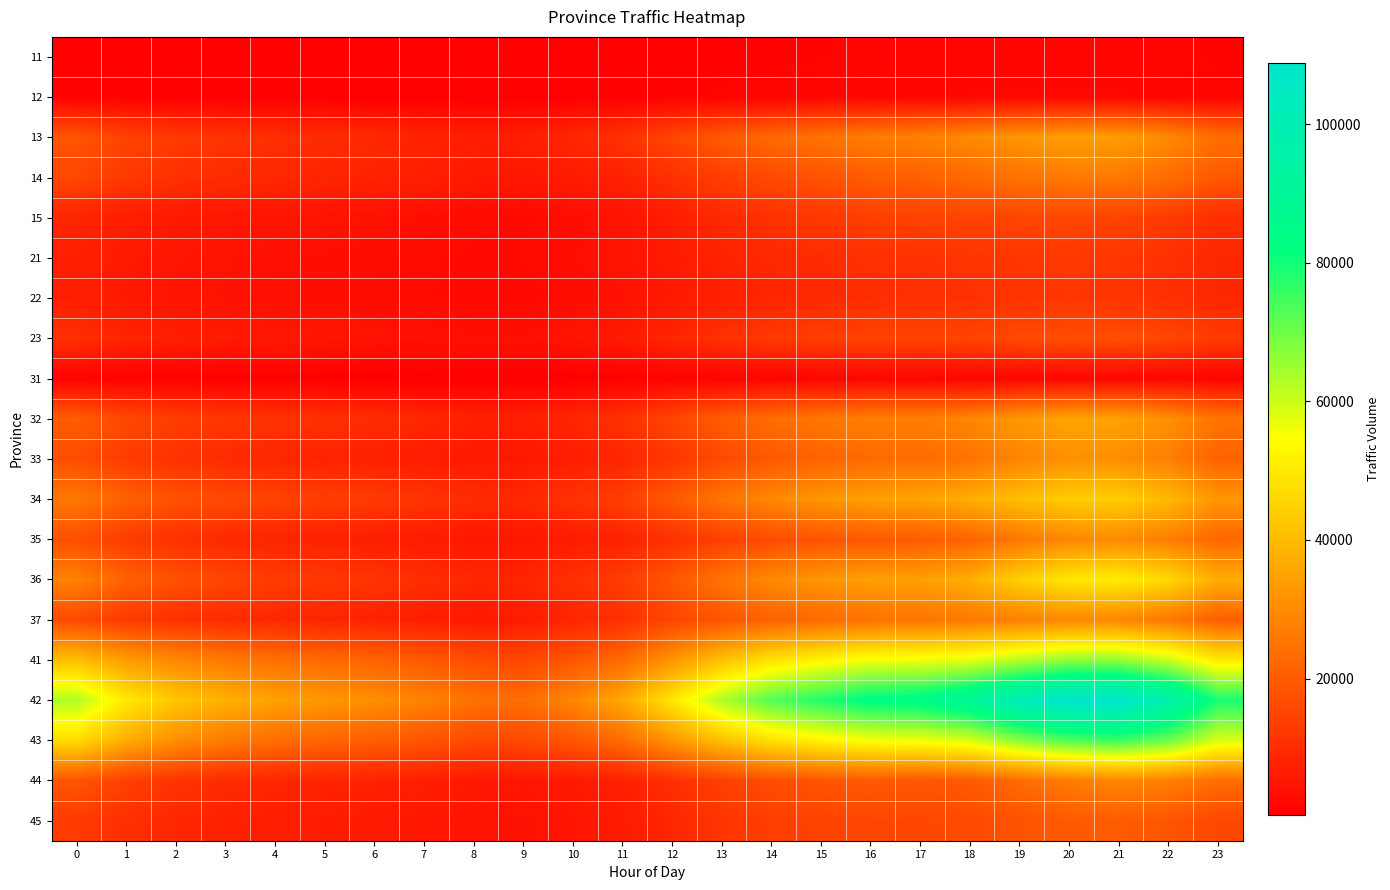

At which category is the sum across all series the highest?

21